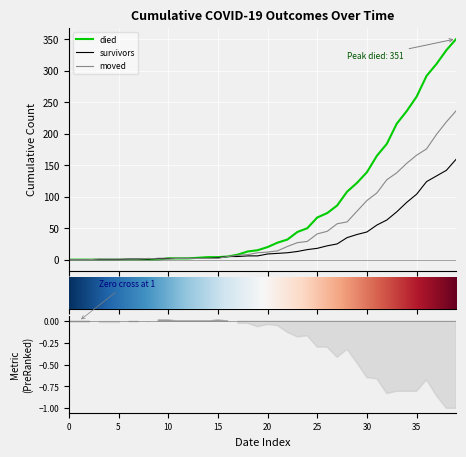

Is it true that moved equals 57 at 2020-03-25?

True